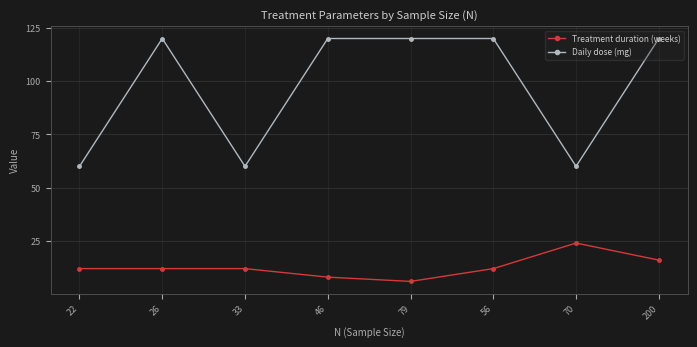

At 200, list the series in order from largest to smallest.

Daily dose (mg), Treatment duration (weeks)